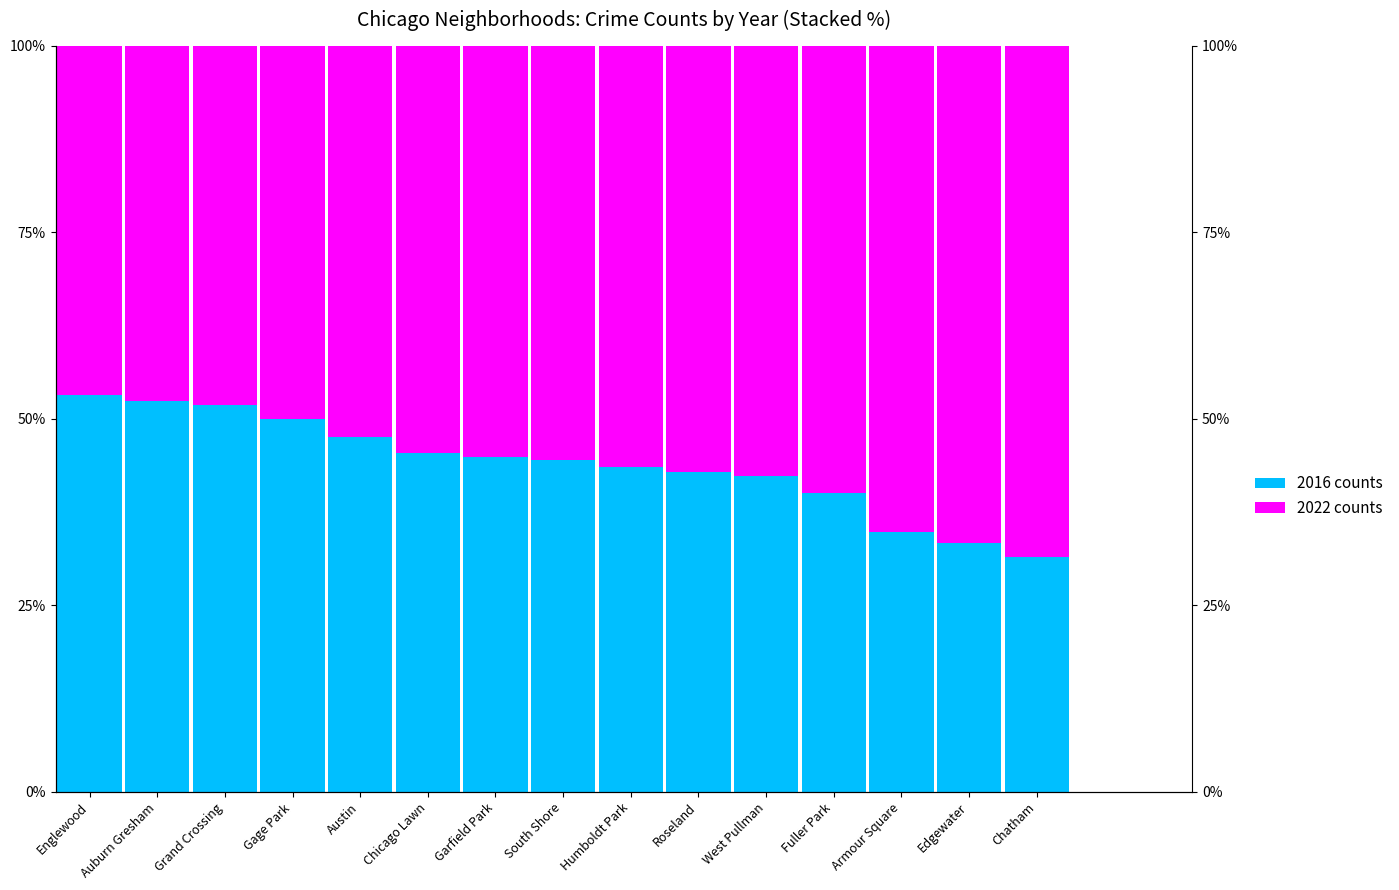

What is the label of the 10th bar from the right?

Chicago Lawn